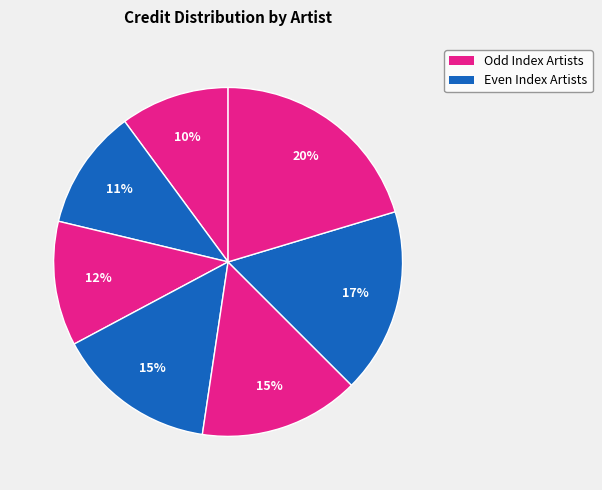

How many slices are in this pie chart?

7